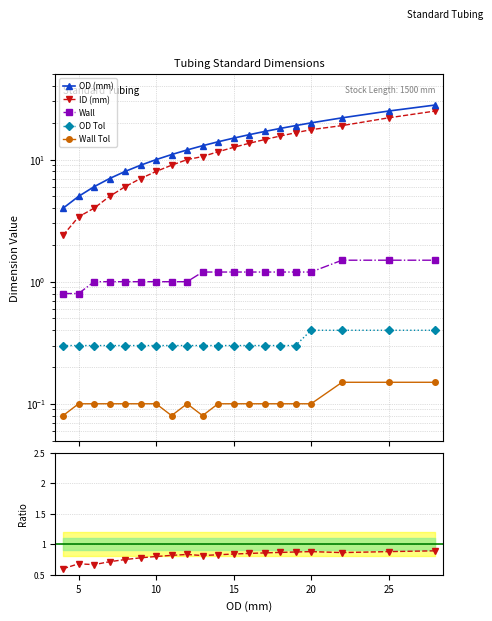

The value of ID (mm) at 22 is 19.0. True or false?

True